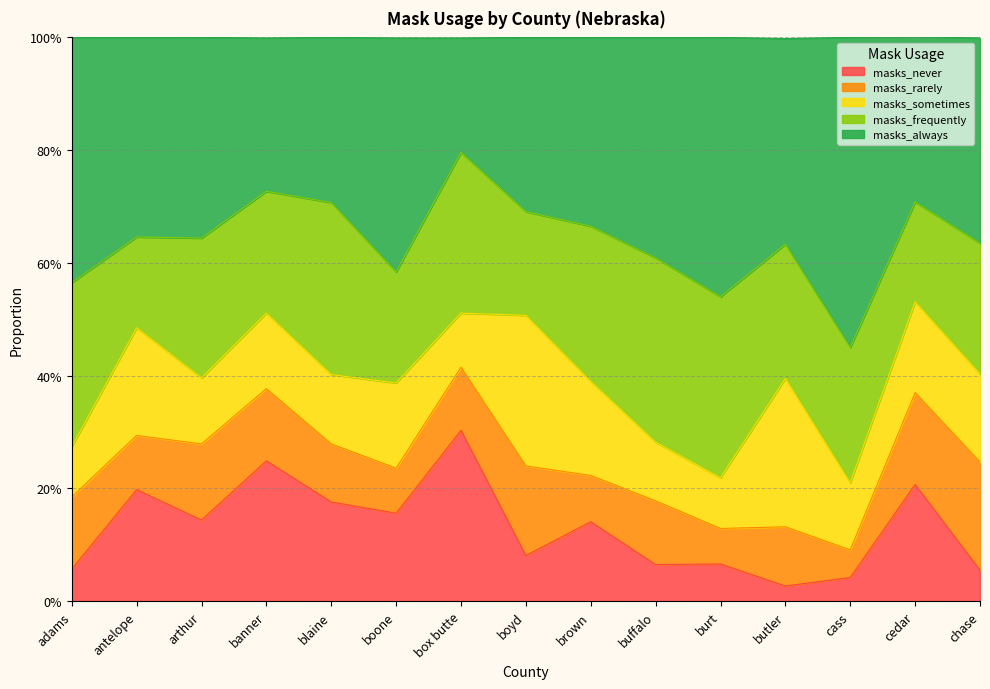

What is the label of the 8th point from the right?

boyd